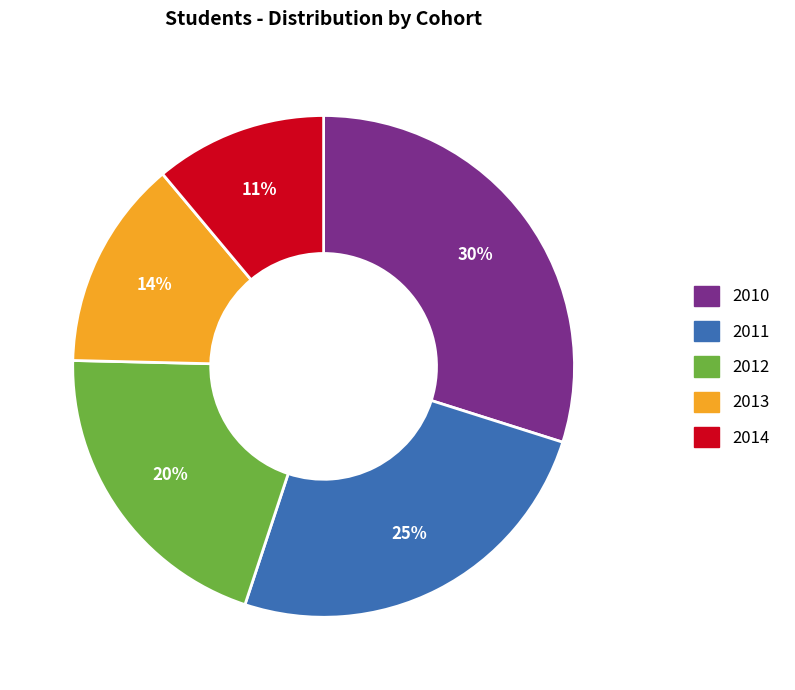

To the nearest percent, what is the combined percentage of 2013 and 2014?

25%